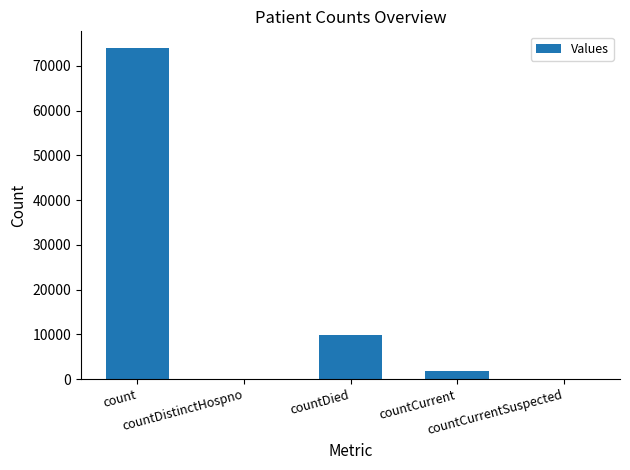

What is the greatest value displayed?

73988